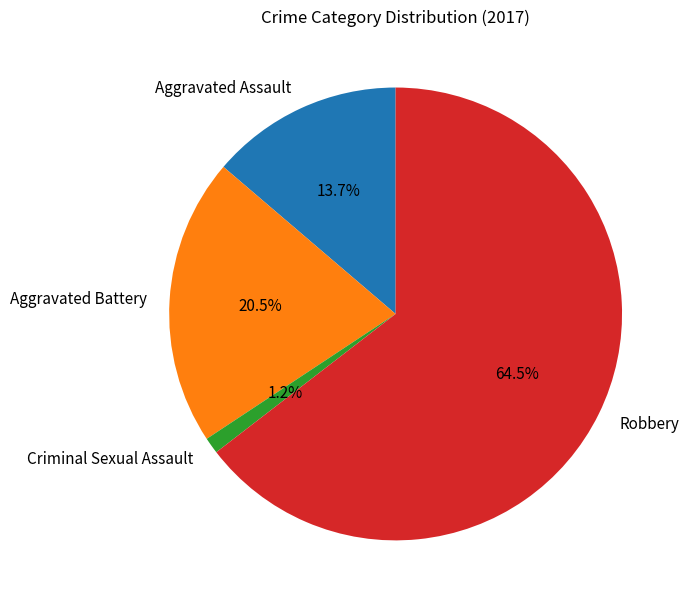

Does Aggravated Assault account for over 50% of the chart?

No